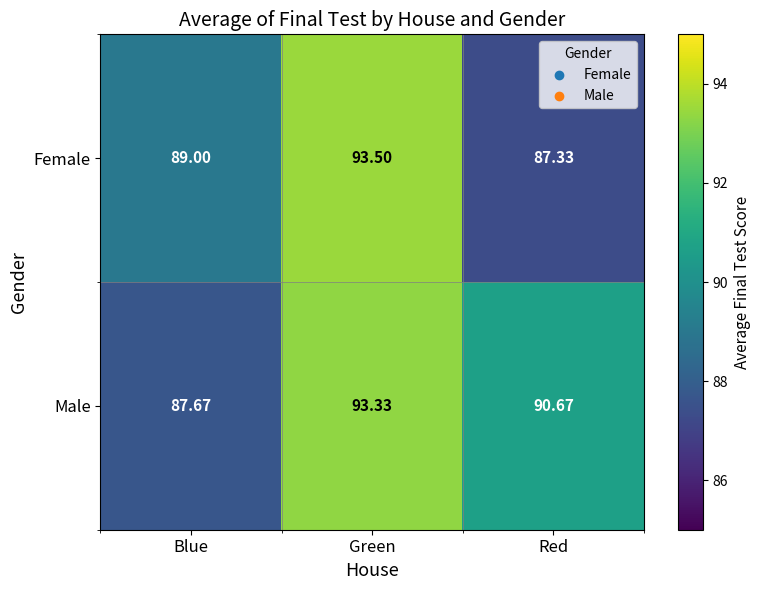

Where is Male nearest to the value 90?

Red